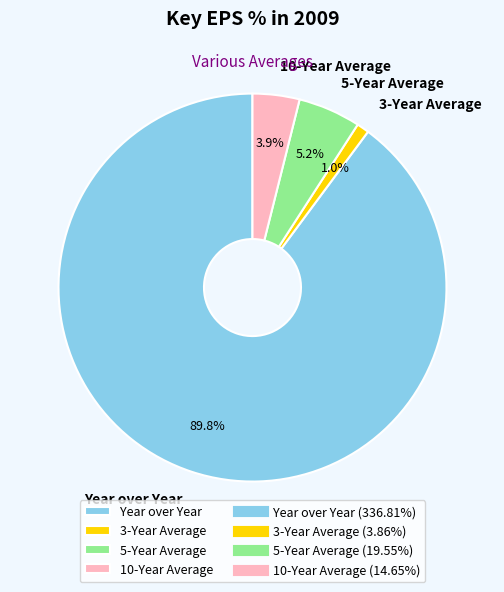

To the nearest percent, what is the combined percentage of 10-Year Average and 3-Year Average?

5%